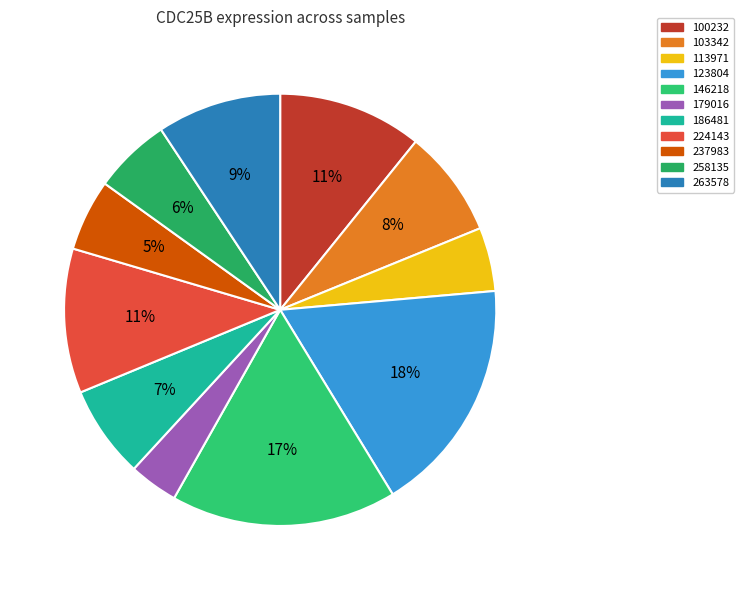

Approximately how many times larger is the value at 146218 compared to 179016?

4.6